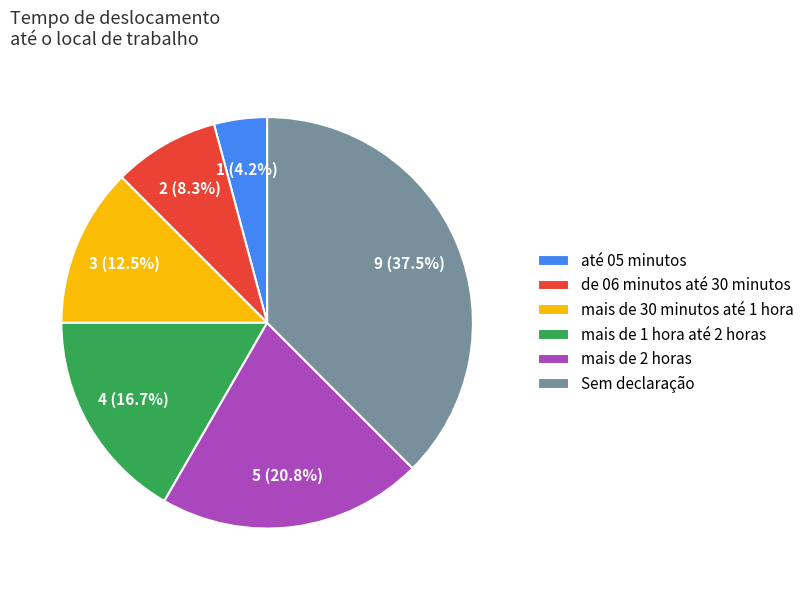

Rank the categories by value from highest to lowest.

Sem declaração, mais de 2 horas, mais de 1 hora até 2 horas, mais de 30 minutos até 1 hora, de 06 minutos até 30 minutos, até 05 minutos